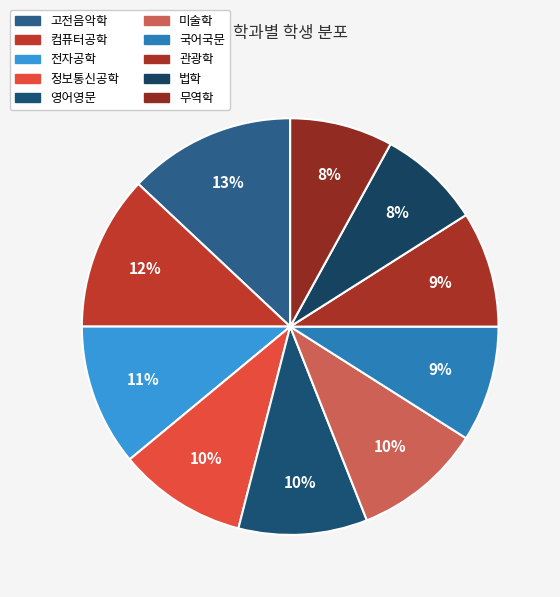

To the nearest percent, what is the average slice percentage?

10%